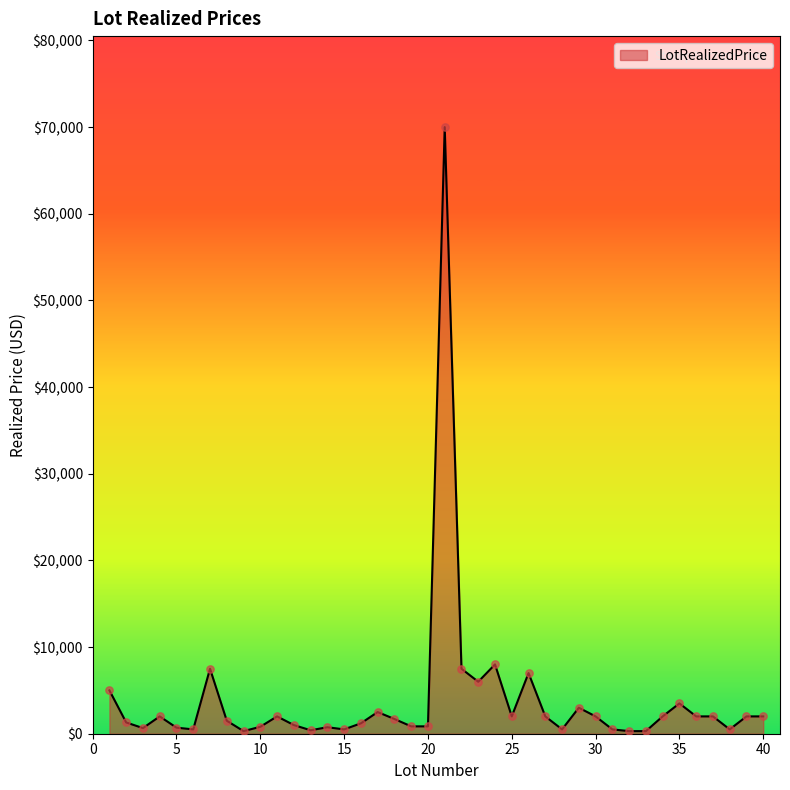

What is the greatest value displayed?

70000